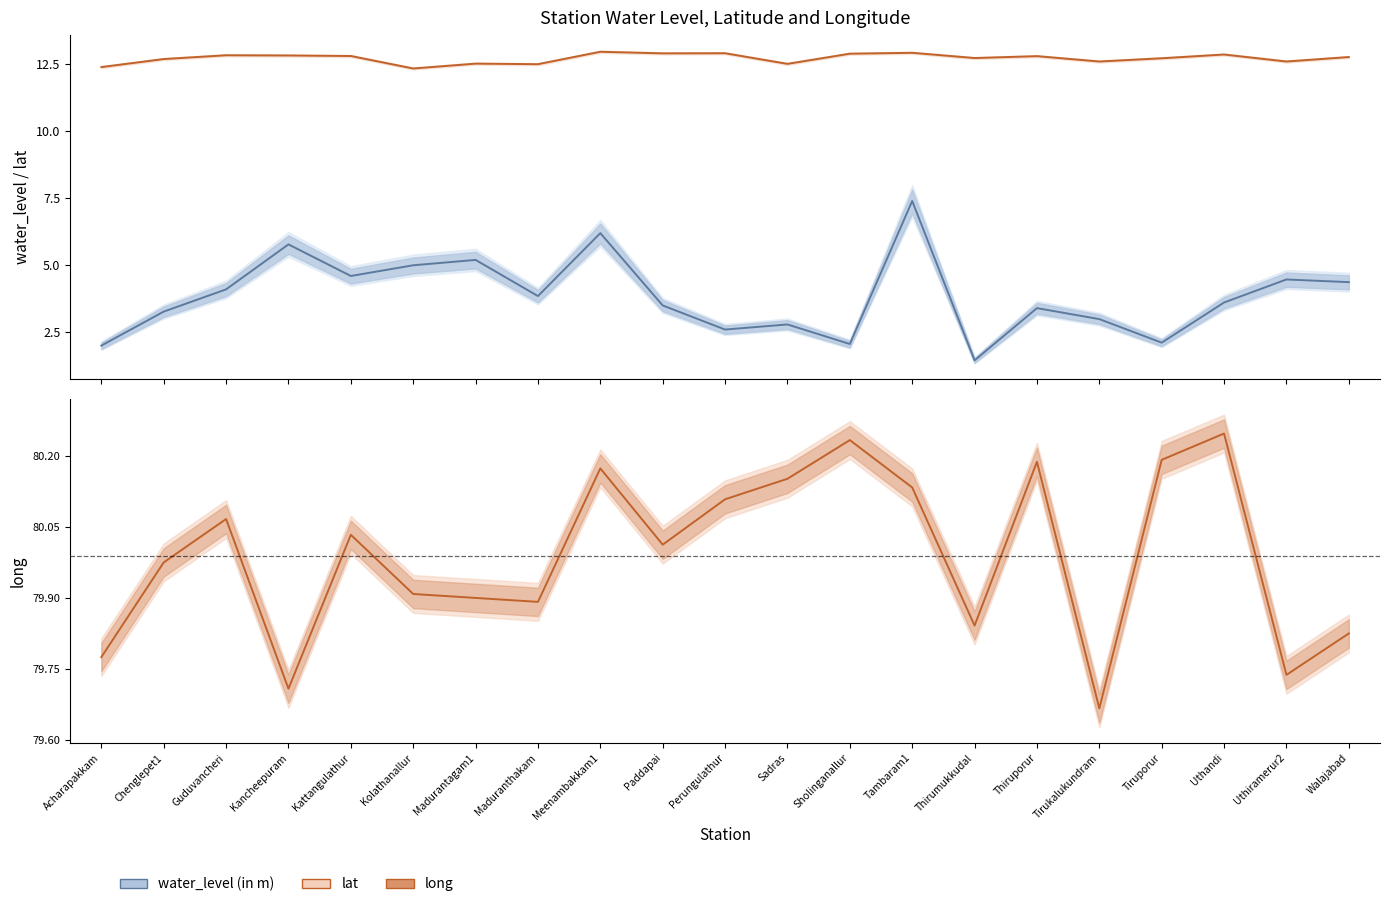

Rank the series at Madurantagam1 from highest to lowest value.

long, lat, water_level (in m)